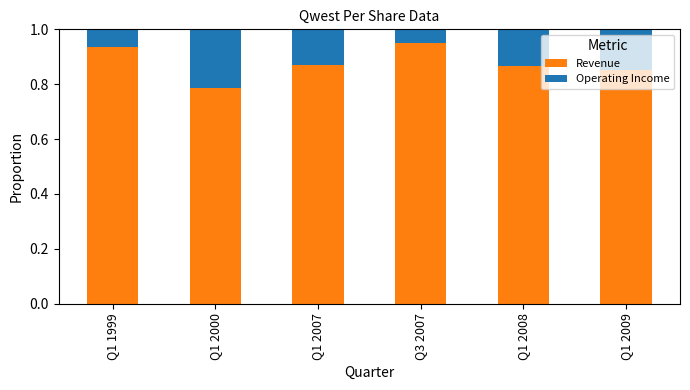

Where is Revenue nearest to the value 0?

Q1 2000